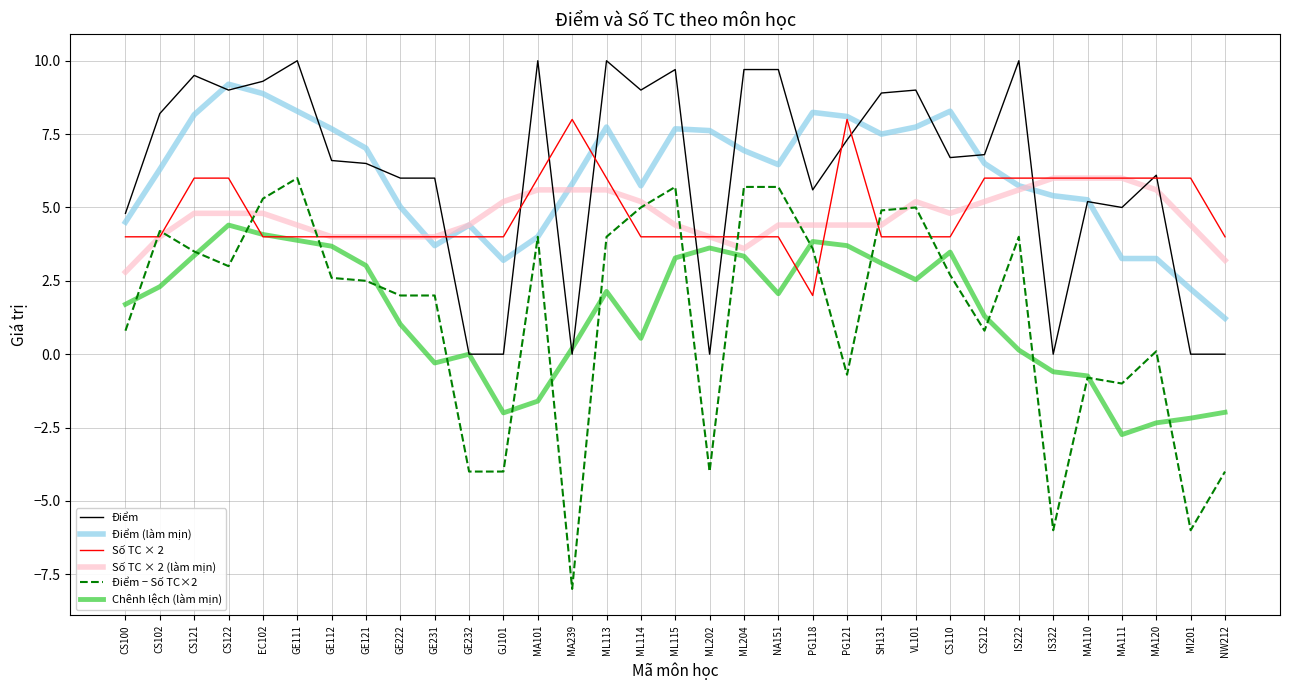

True or false: Chênh lệch (làm mịn) and Số TC × 2 cross at least once.

True